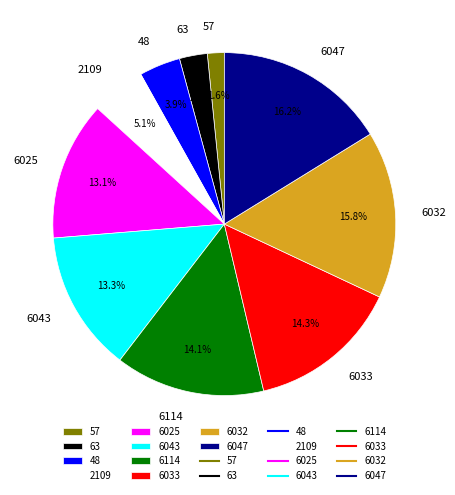

Between 6114 and 6025, which is larger?

6114